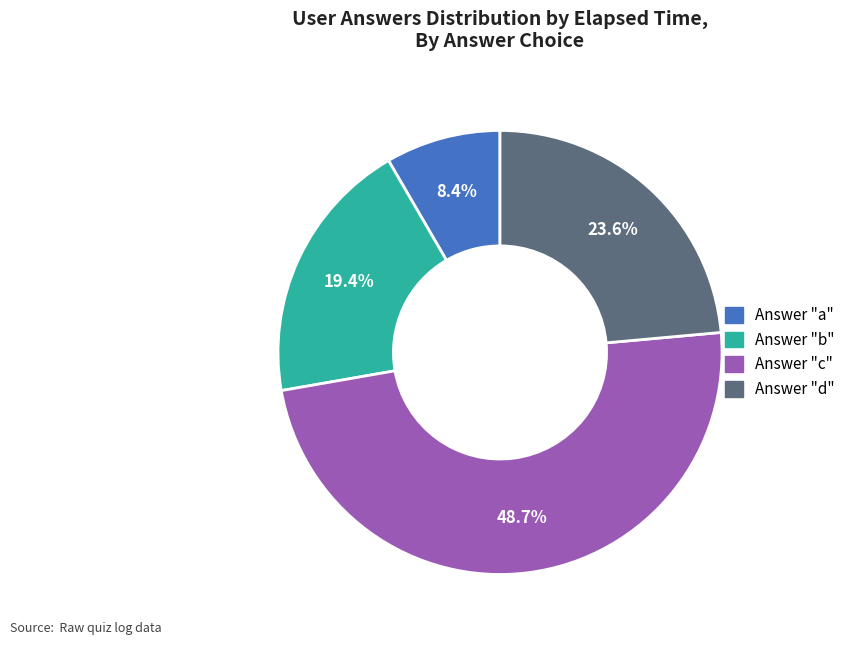

Does any single category account for the majority?

No